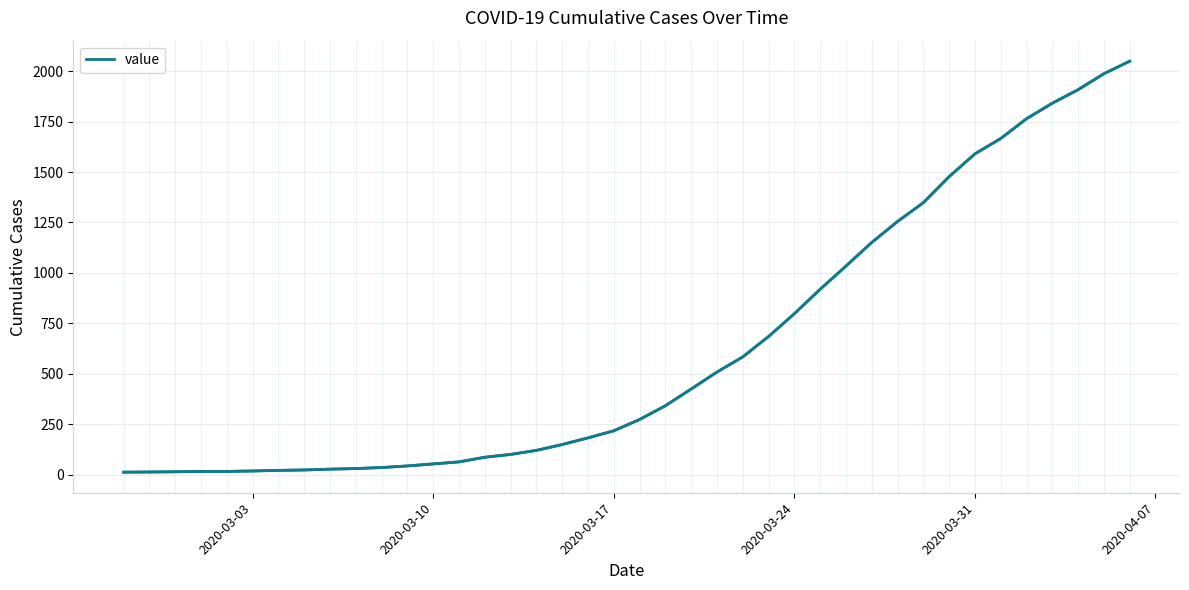

How many distinct data groups are displayed?

1